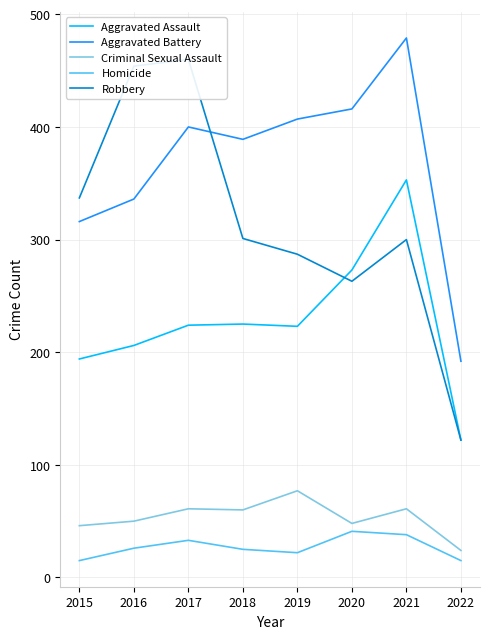

Which series has the largest total across all categories?

Aggravated Battery